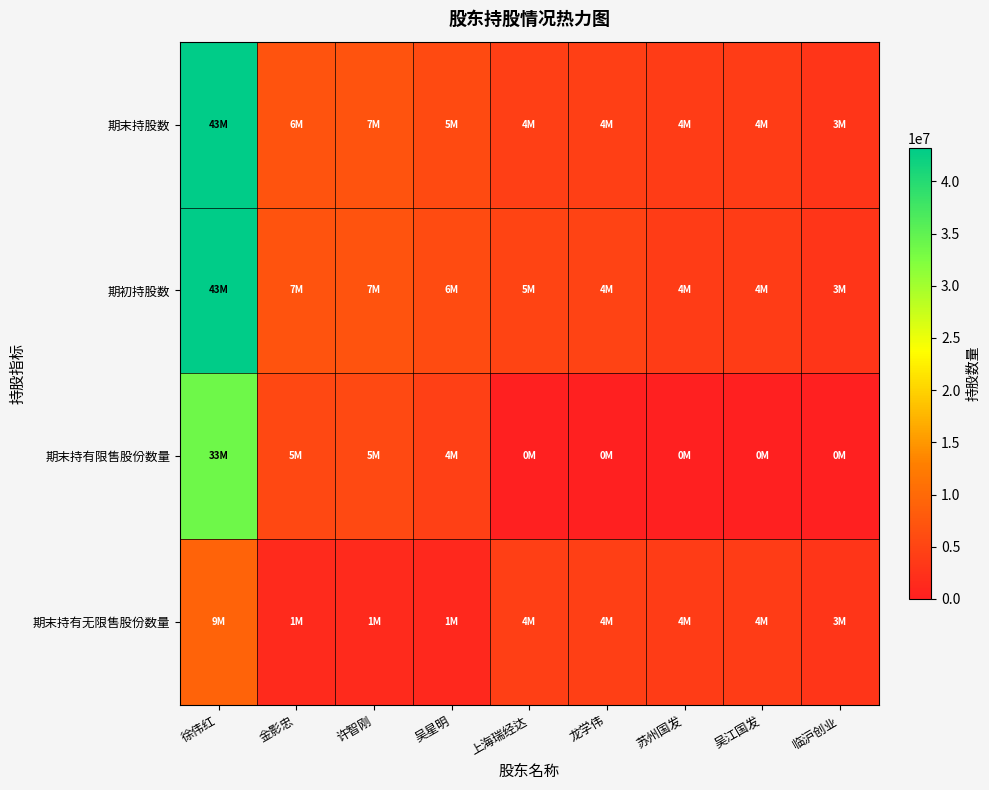

Rank the series at 龙学伟 from highest to lowest value.

期初持股数, 期末持股数, 期末持有无限售股份数量, 期末持有限售股份数量